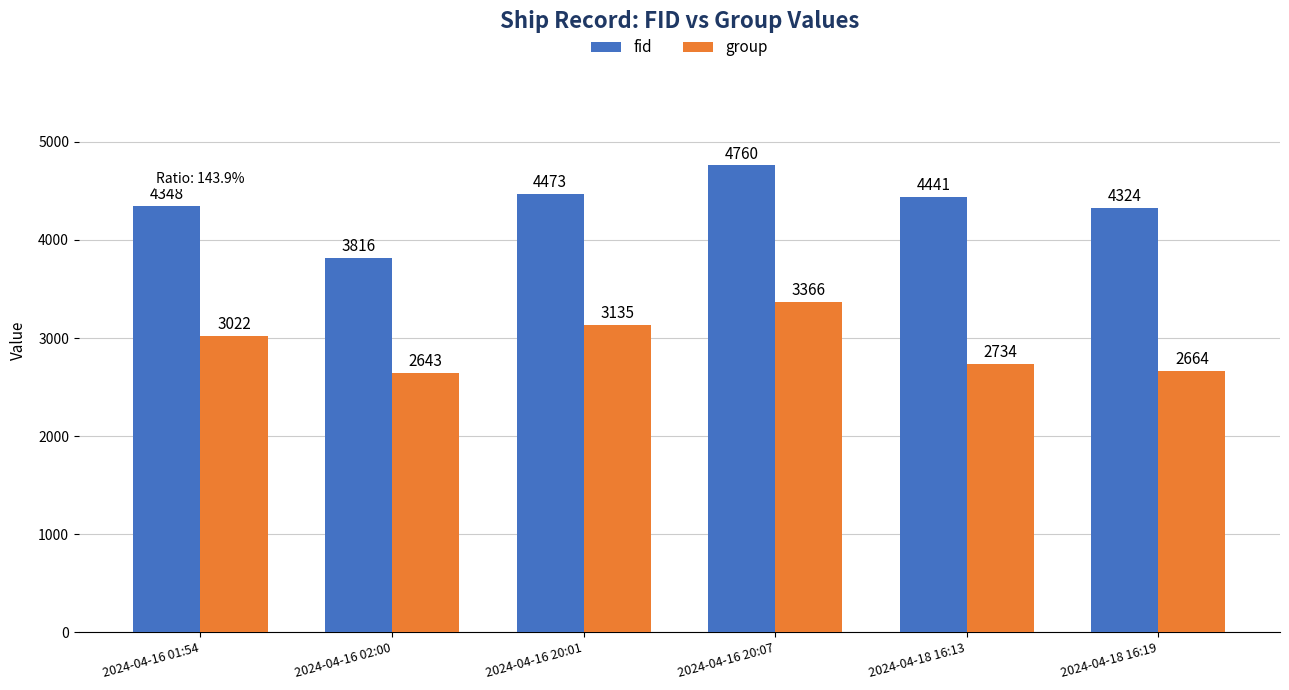

Which series has the largest range (max minus min)?

fid